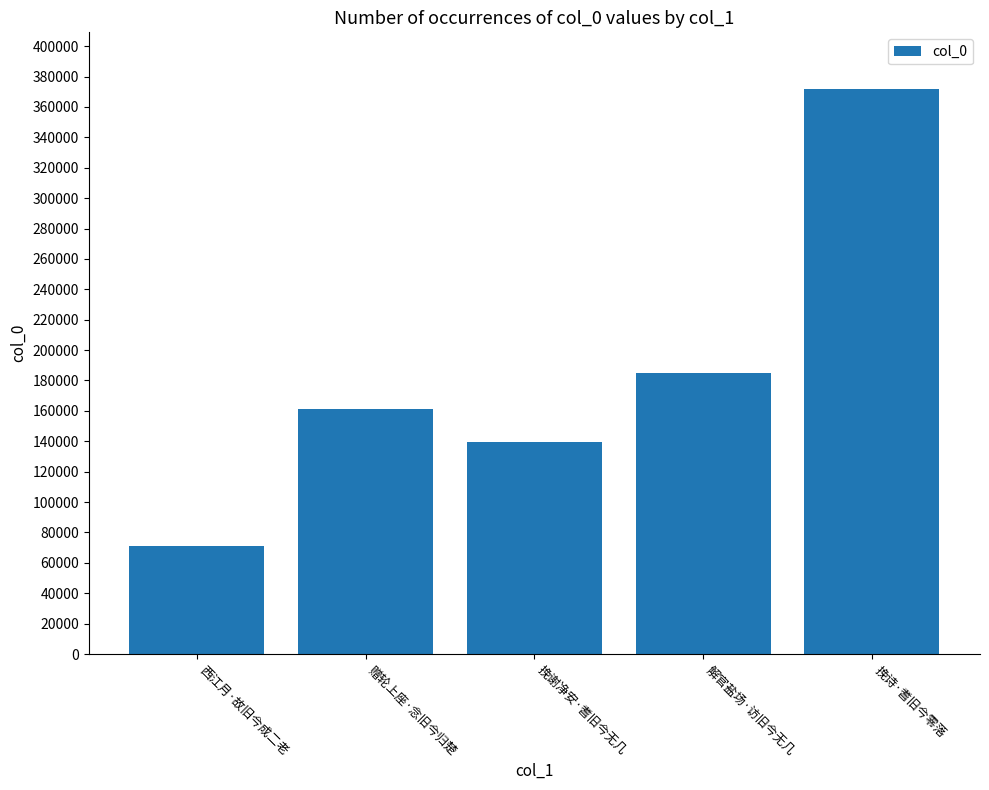

What is the minimum value shown in the chart?

70953